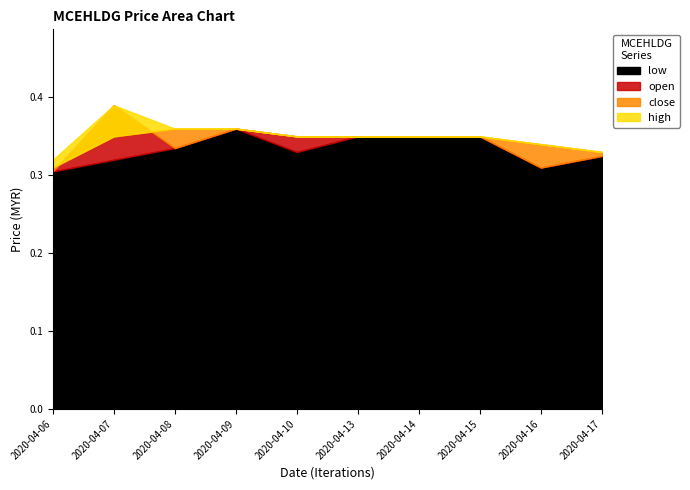

True or false: low and high intersect in this chart.

False